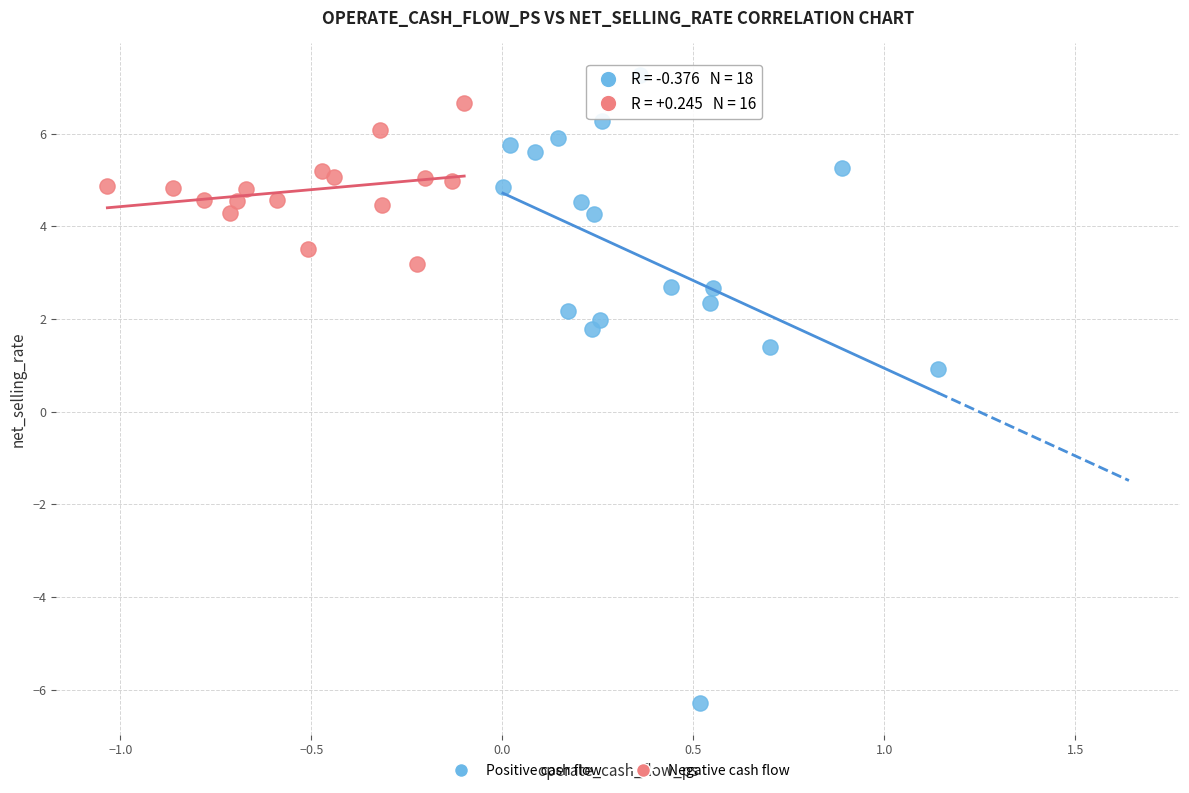

What are all the series names shown in the legend?

Positive cash flow, Negative cash flow